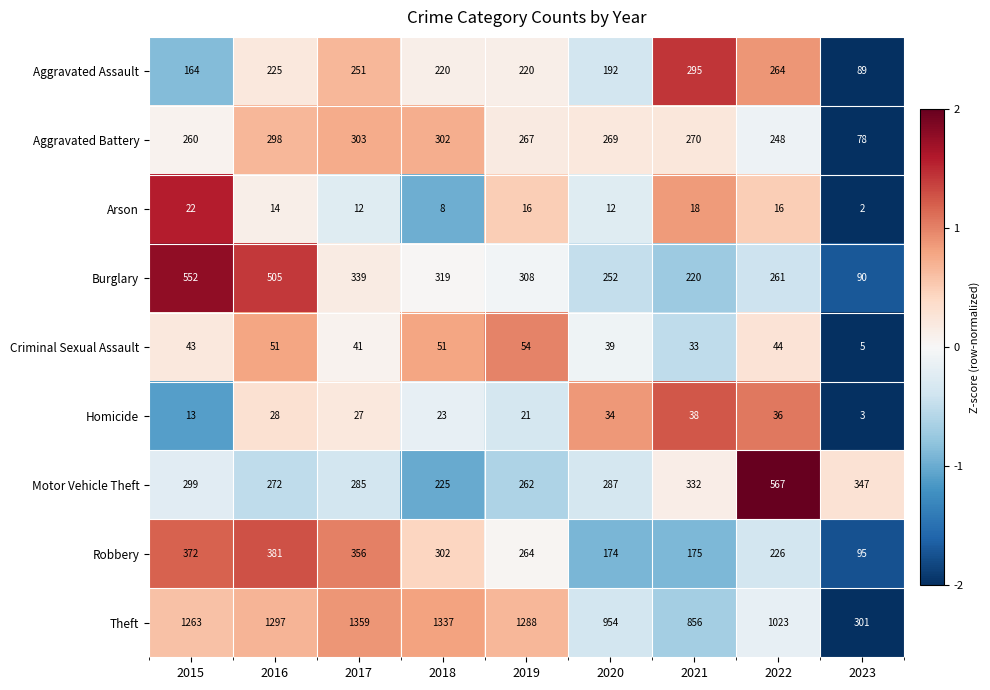

Between 2015 and 2018, which series saw the biggest shift?

Burglary